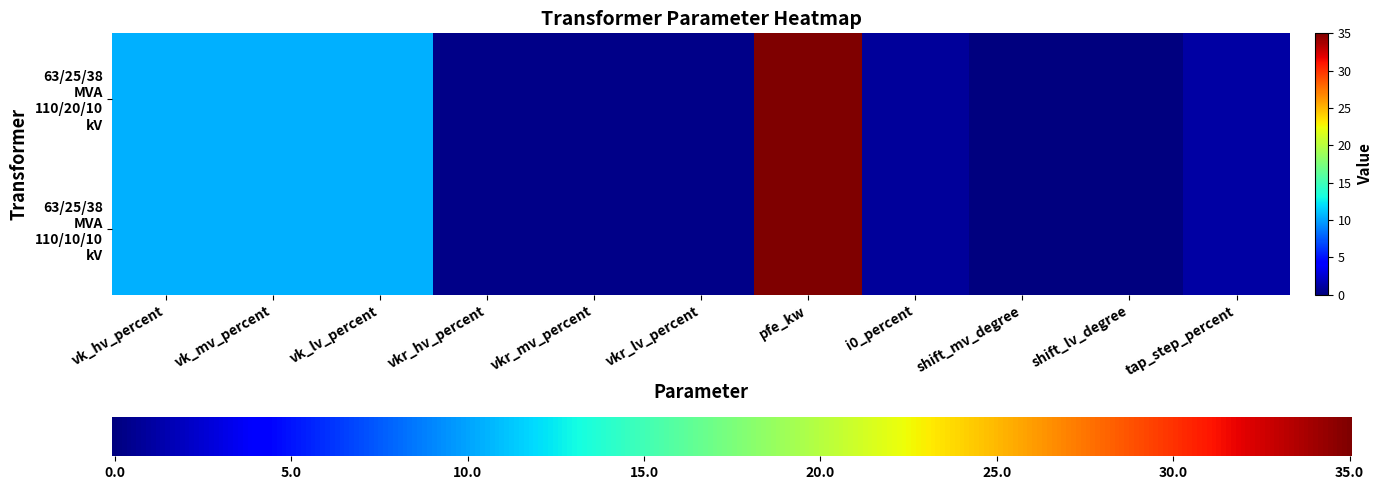

Rank the series at i0_percent from lowest to highest value.

63/25/38 MVA 110/20/10 kV, 63/25/38 MVA 110/10/10 kV